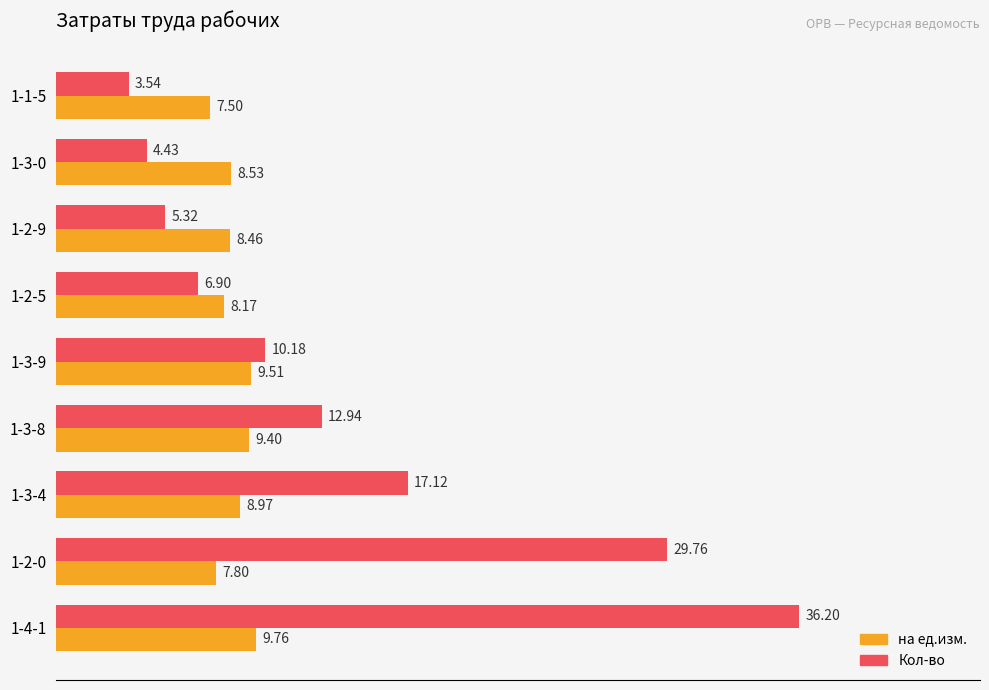

Between 1-3-9 and 1-2-5, which series saw the biggest shift?

Кол-во